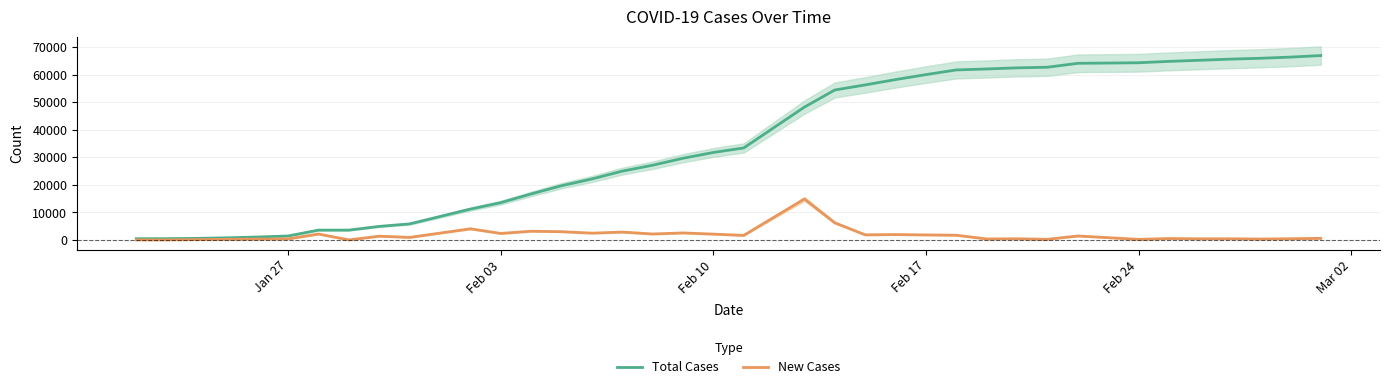

Does the chart display data point markers on the line(s)?

No